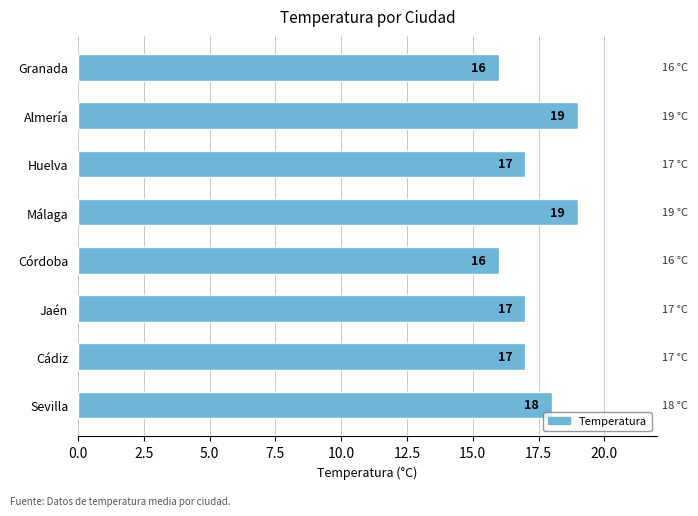

What is the ratio of the value at Málaga to the value at Huelva?

1.1